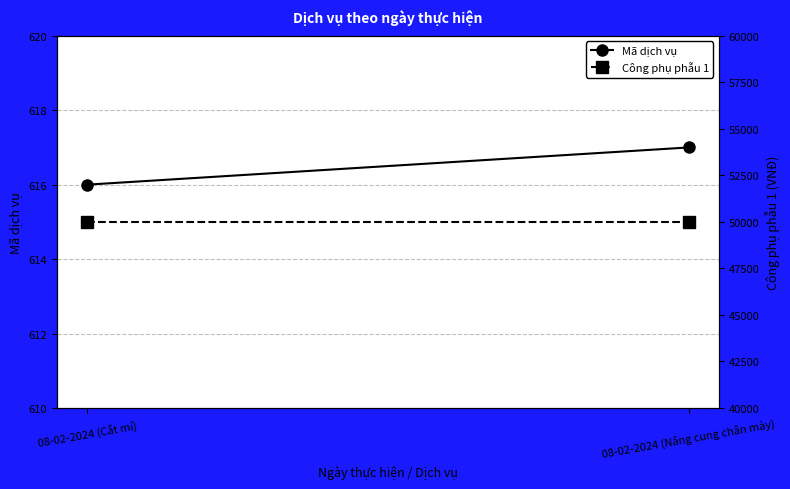

What position from the left is 08-02-2024 (Cắt mí)?

1